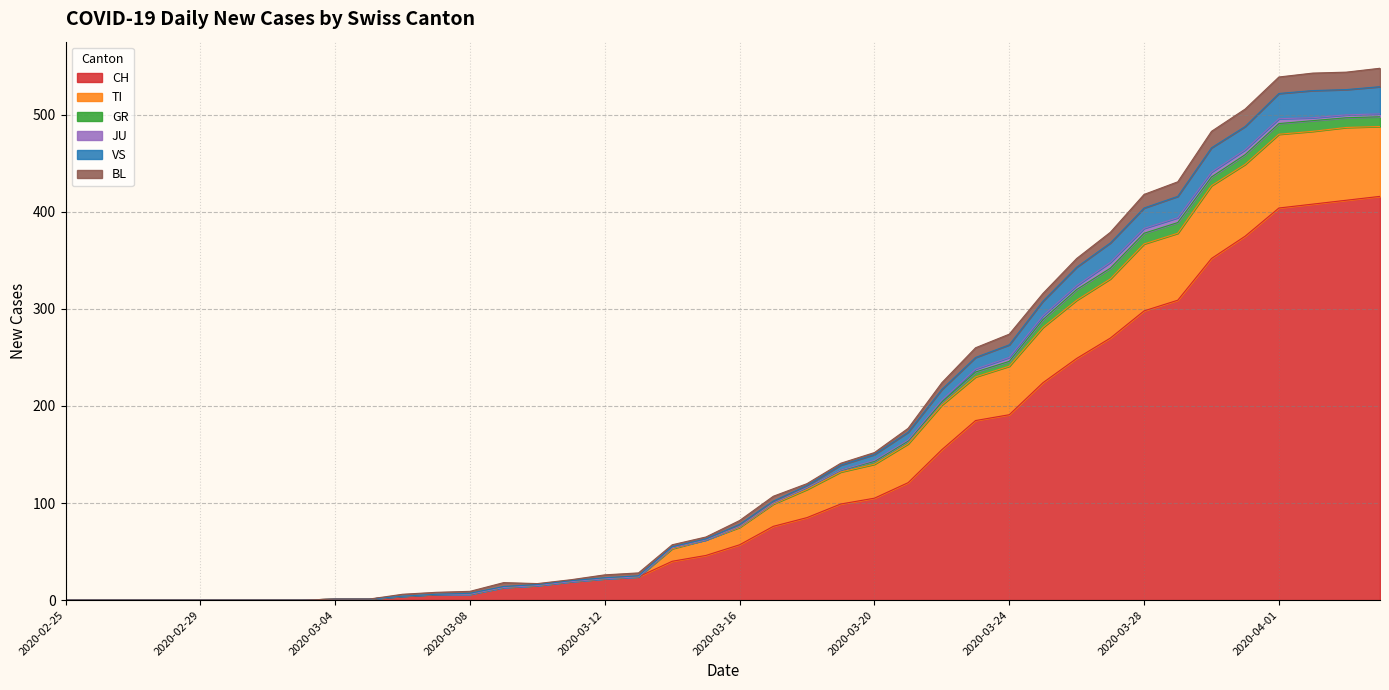

Rank the categories by VS value from lowest to highest.

2020-02-25, 2020-02-26, 2020-02-27, 2020-02-28, 2020-02-29, 2020-03-01, 2020-03-02, 2020-03-03, 2020-03-04, 2020-03-05, 2020-03-06, 2020-03-07, 2020-03-08, 2020-03-10, 2020-03-09, 2020-03-11, 2020-03-12, 2020-03-13, 2020-03-14, 2020-03-15, 2020-03-16, 2020-03-17, 2020-03-18, 2020-03-19, 2020-03-20, 2020-03-21, 2020-03-22, 2020-03-23, 2020-03-24, 2020-03-25, 2020-03-26, 2020-03-27, 2020-03-28, 2020-03-29, 2020-03-30, 2020-03-31, 2020-04-01, 2020-04-02, 2020-04-03, 2020-04-04